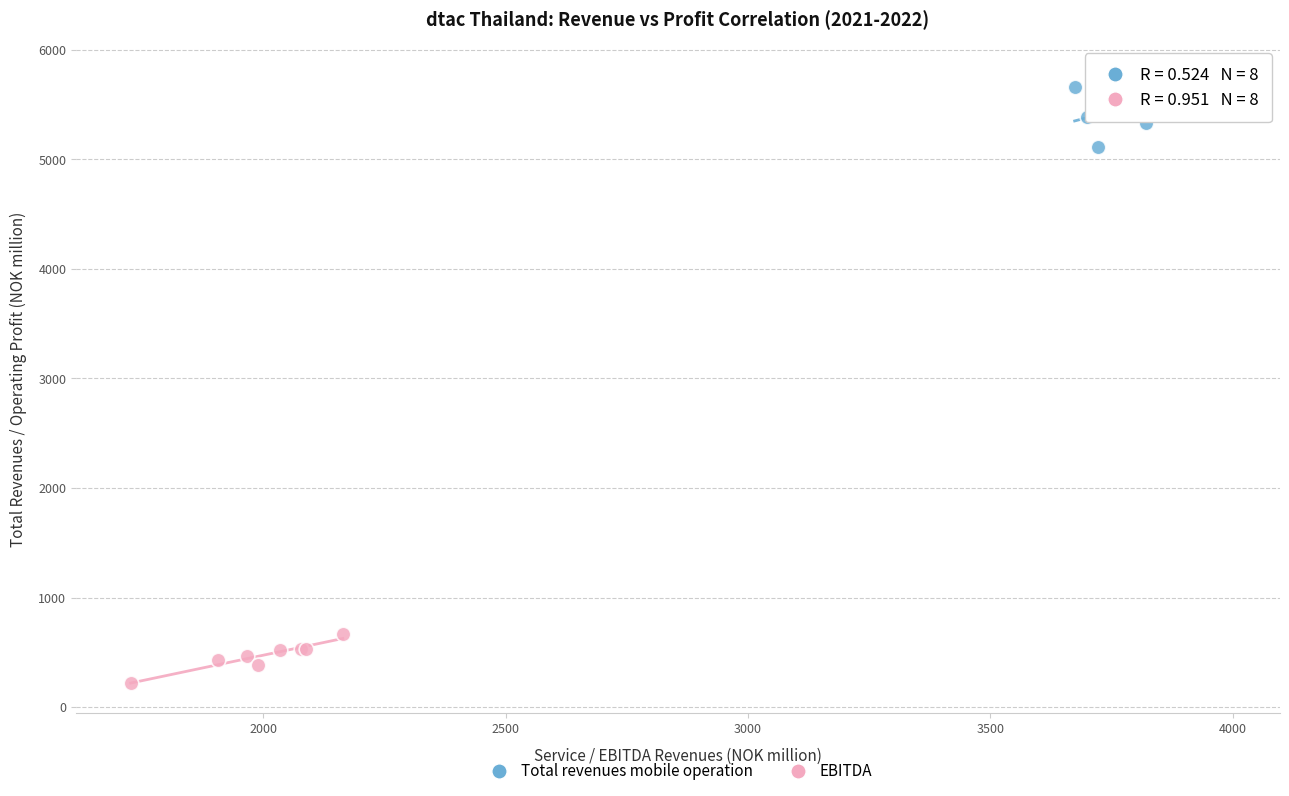

Which series contains the highest Y value?

Total revenues mobile operation